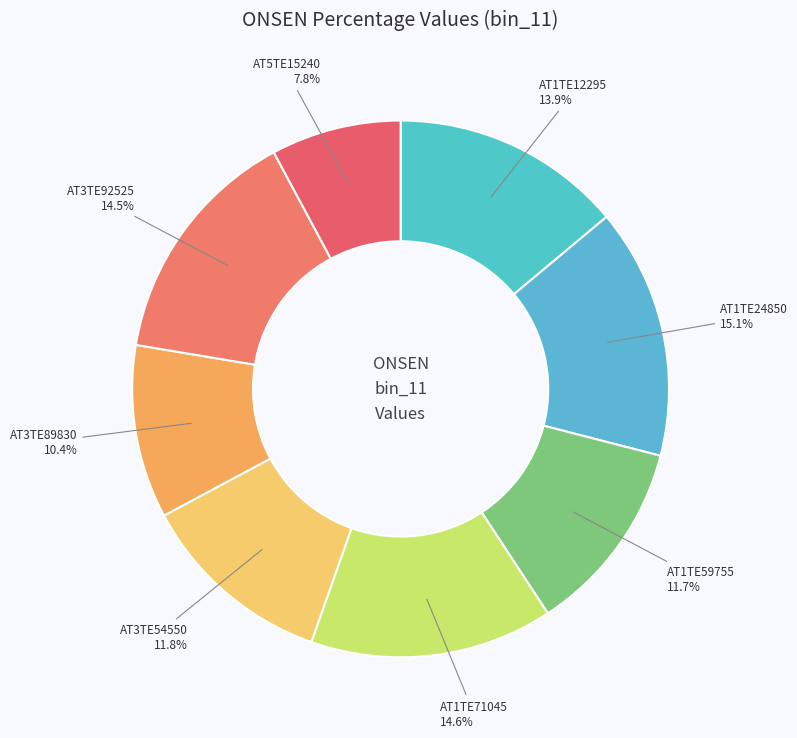

How many segments does this pie chart have?

8